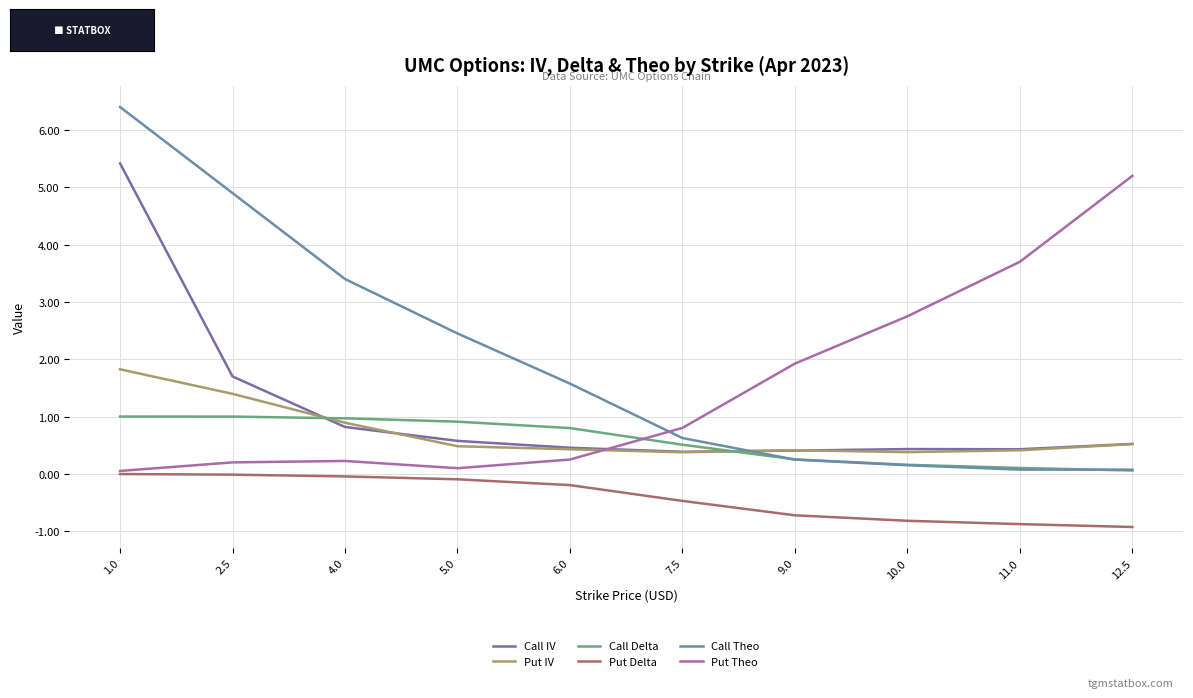

What is the average value of the Call Theo series?

2.0